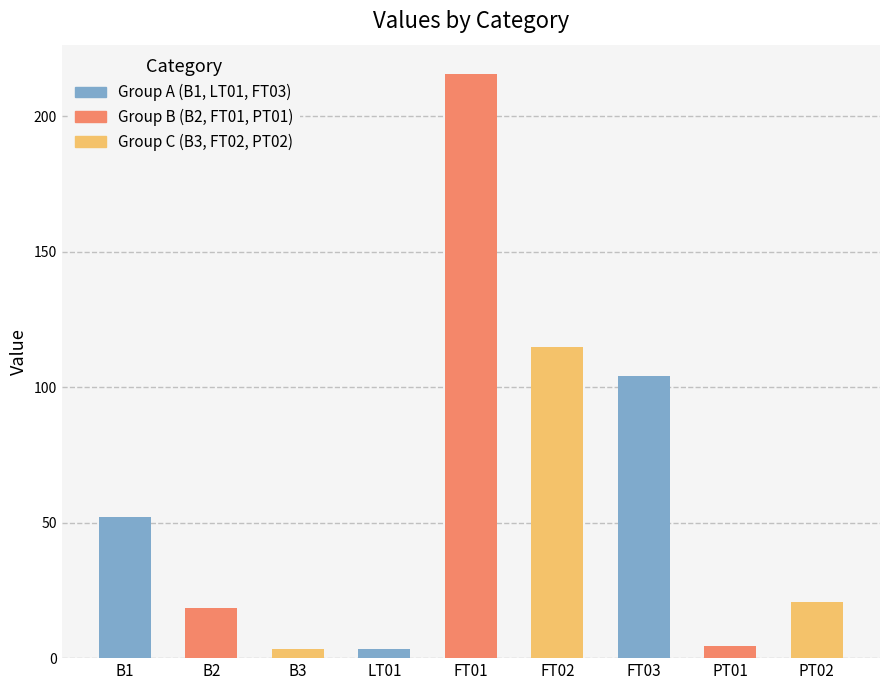

What is the difference between the second highest and second lowest values?

111.3